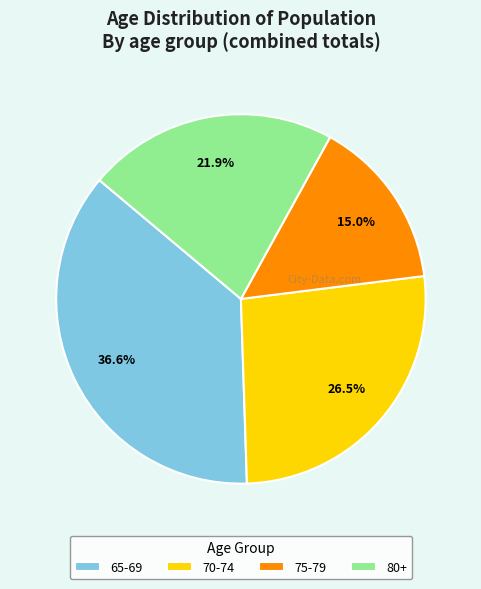

What percentage is the 65-69 slice, to the nearest percent?

37%